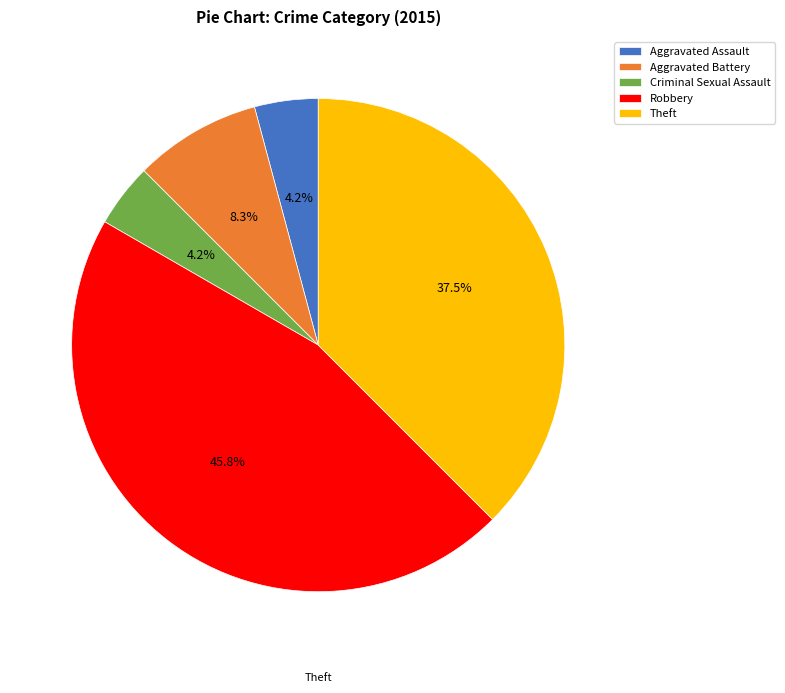

Is there any slice that represents more than half of the pie?

No